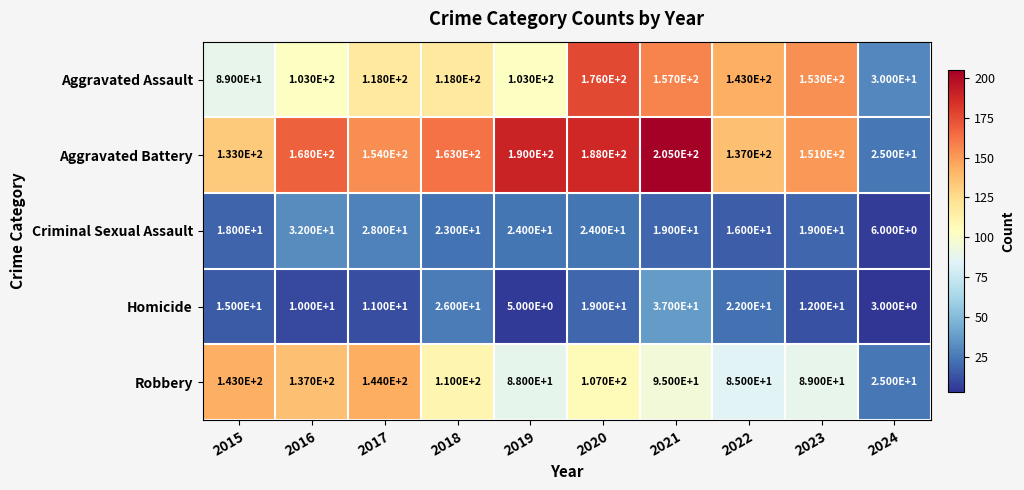

What is the sum of all Criminal Sexual Assault values?

209